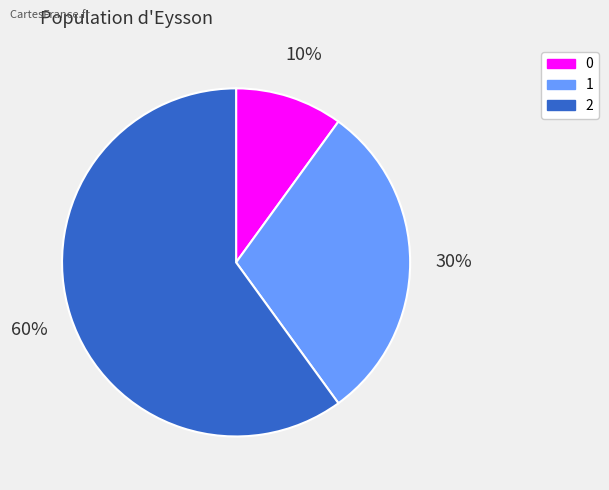

To the nearest percent, what is the difference between the 2 and 1 slice percentages?

30%